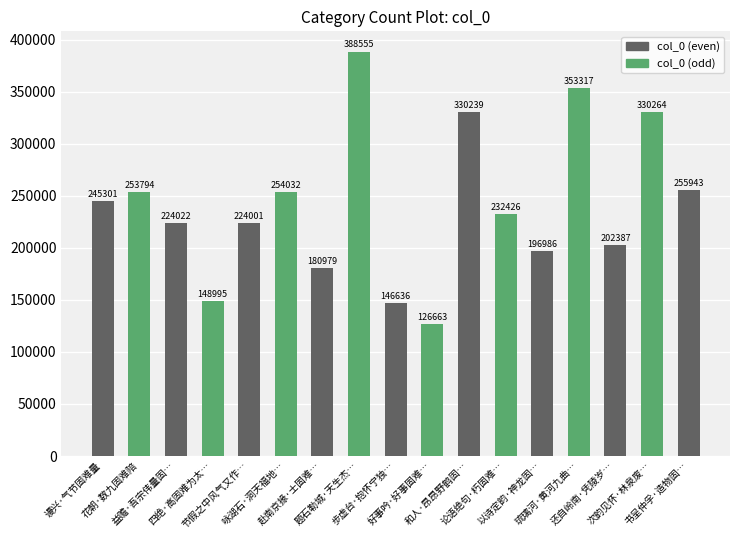

Reading left to right, transcribe all the data shown in this chart.

谩兴·气节固难量=245301	花朝·数九固难陪=253794	益赡·吾宗伟量固…=224022	四绝·高固难为太…=148995	节假之中风气又作…=224001	咏湖石·洞天福地…=254032	赴南京掾·士固难…=180979	题石勒城·天生杰…=388555	步虚台·抱怀宁独…=146636	好事吟·好事固难…=126663	和人·昂昂野鹤固…=330239	论语绝句·朽固难…=232426	以诗定韵·神龙固…=196986	琉璃河·黄河九曲…=353317	还自岭南·凭陵岁…=202387	次韵见怀·林泉废…=330264	书呈仲孚·造物固…=255943